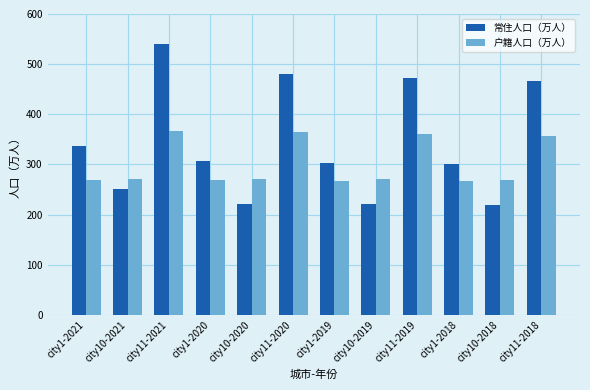

Which series has the largest total across all categories?

常住人口（万人）